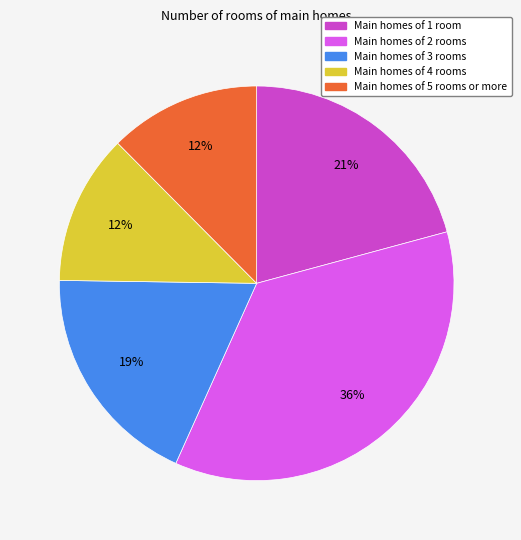

Is the sum of Main homes of 3 rooms and Main homes of 1 room greater than half?

No